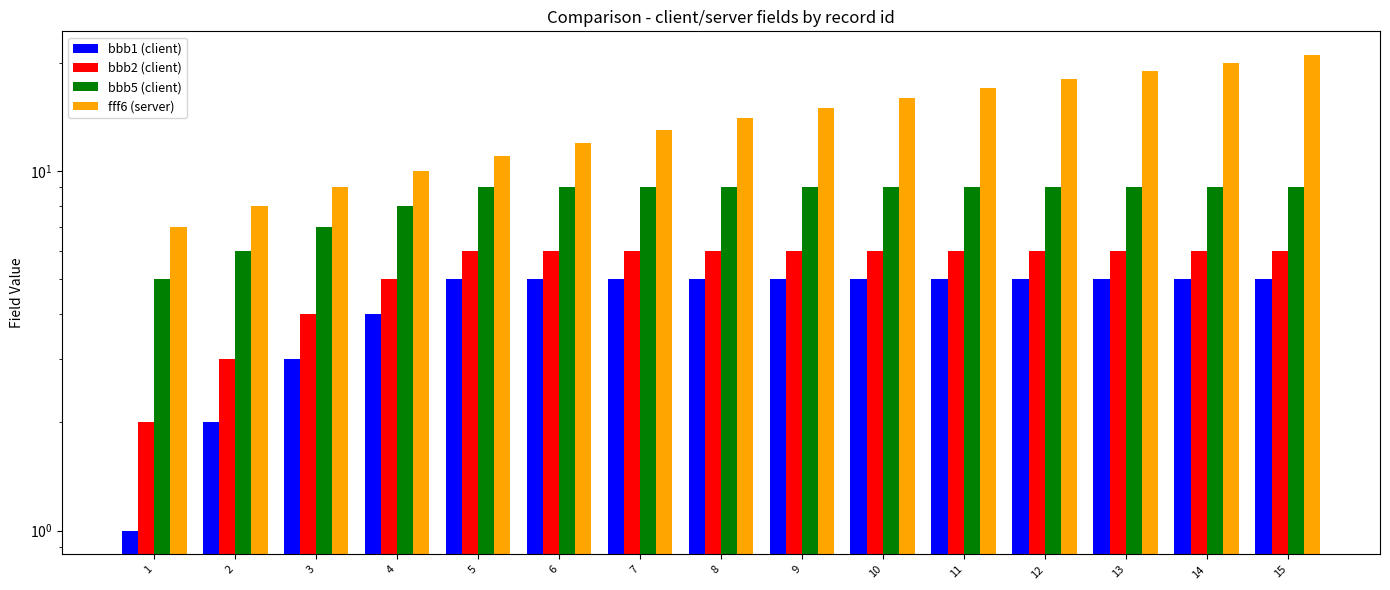

True or false: bbb5 (client) has a value of 6 at 13.

False